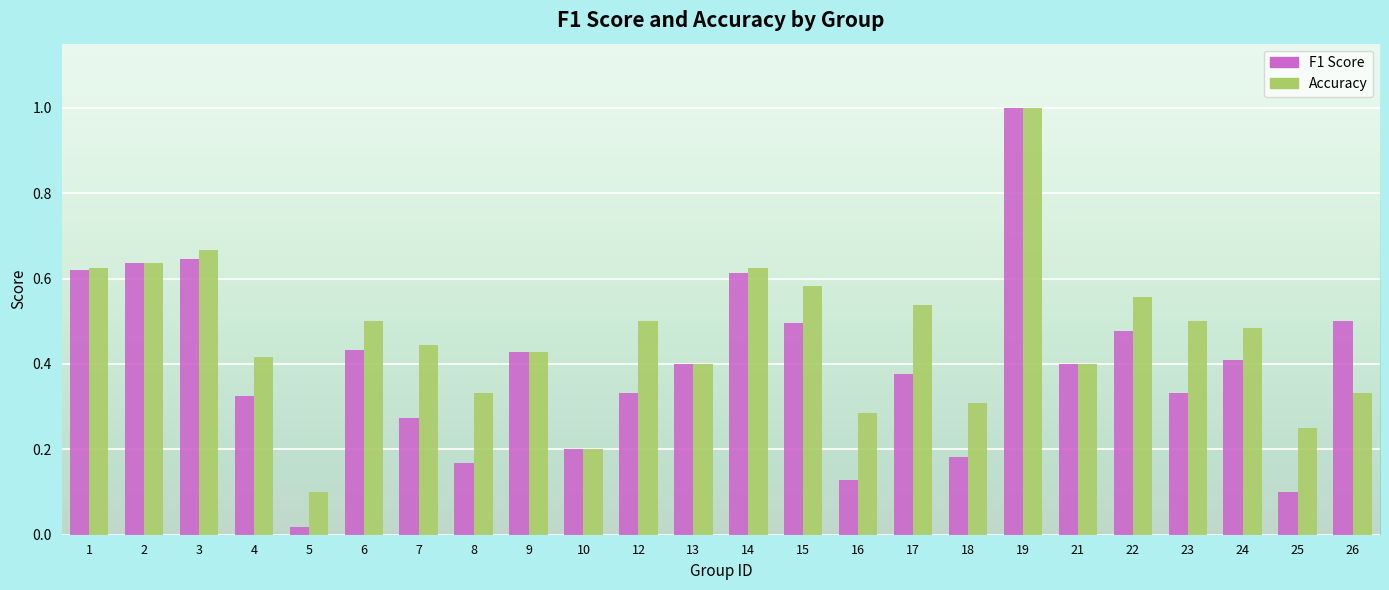

Which series changed the most between 14 and 21?

Accuracy